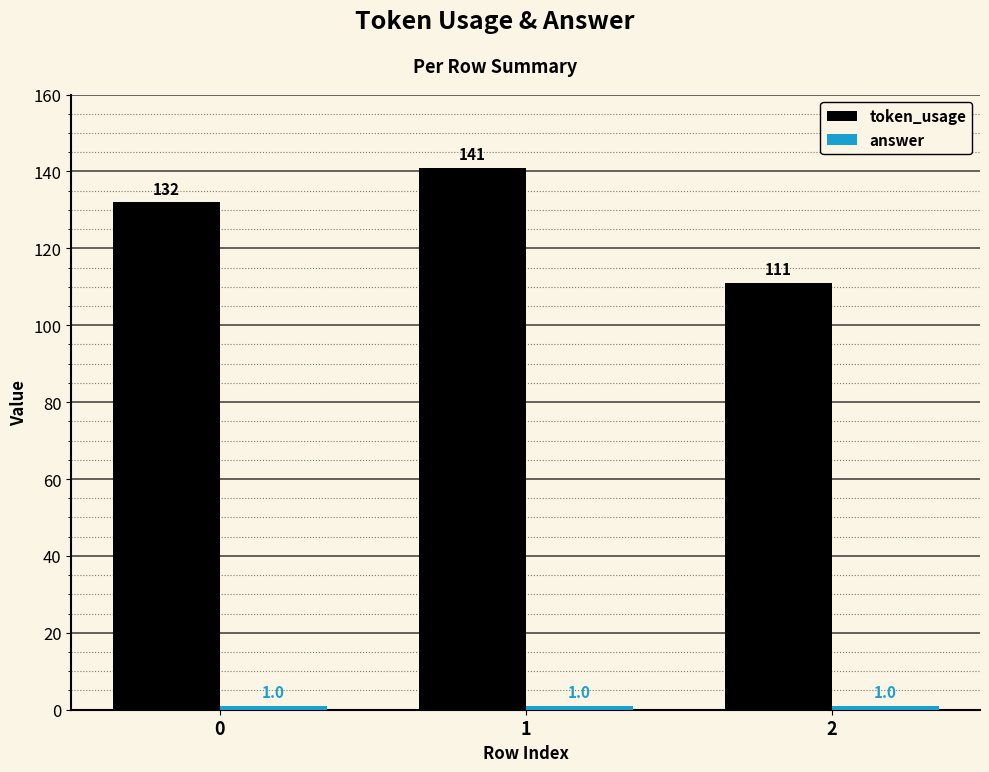

Read the token_usage value at 0.

132